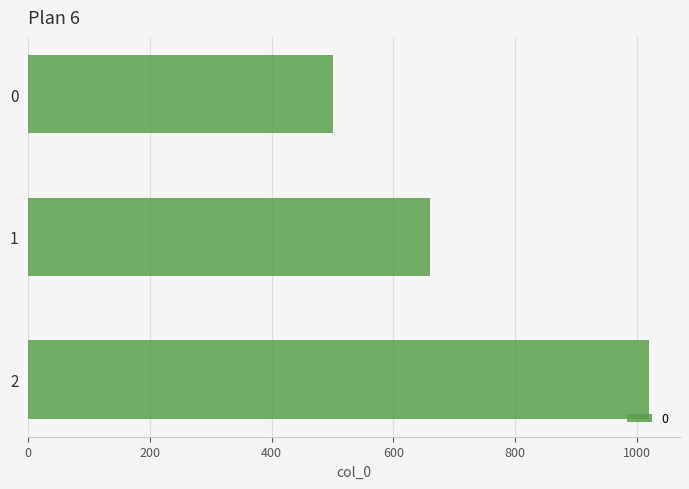

Are the bars grouped side by side (vs. stacked)?

No